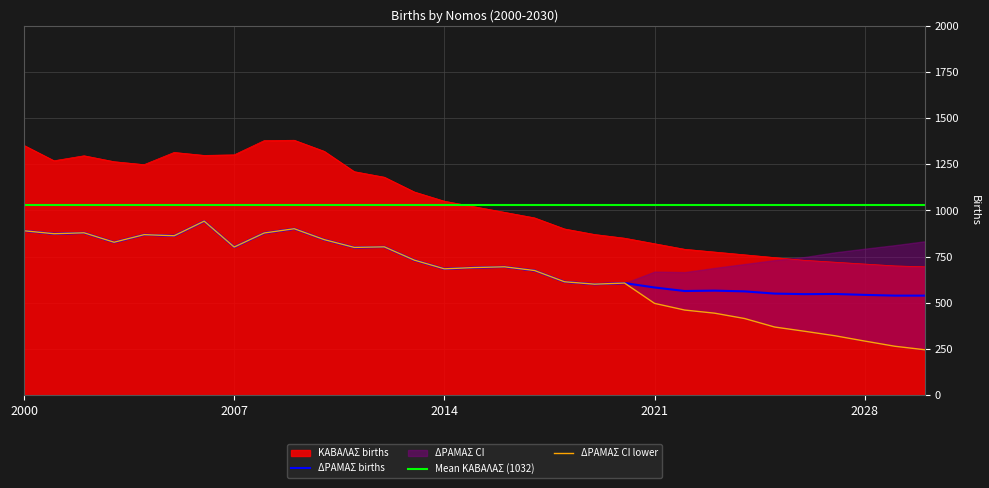

At how many categories does at least one series exceed 378?

31